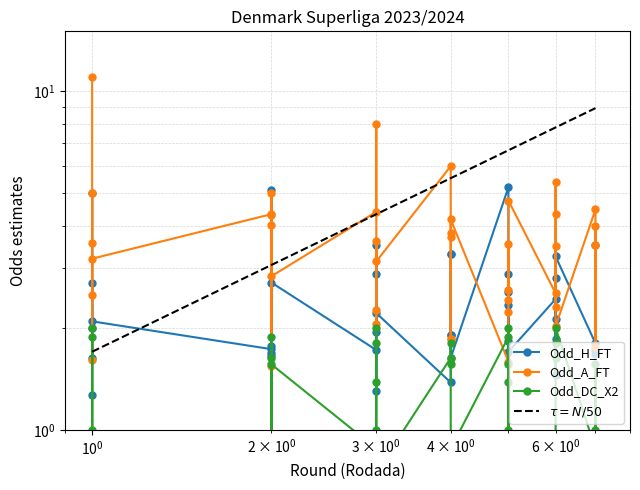

Which series ends up on top after the final intersection of Odd_A_FT and Odd_H_FT?

Odd_A_FT